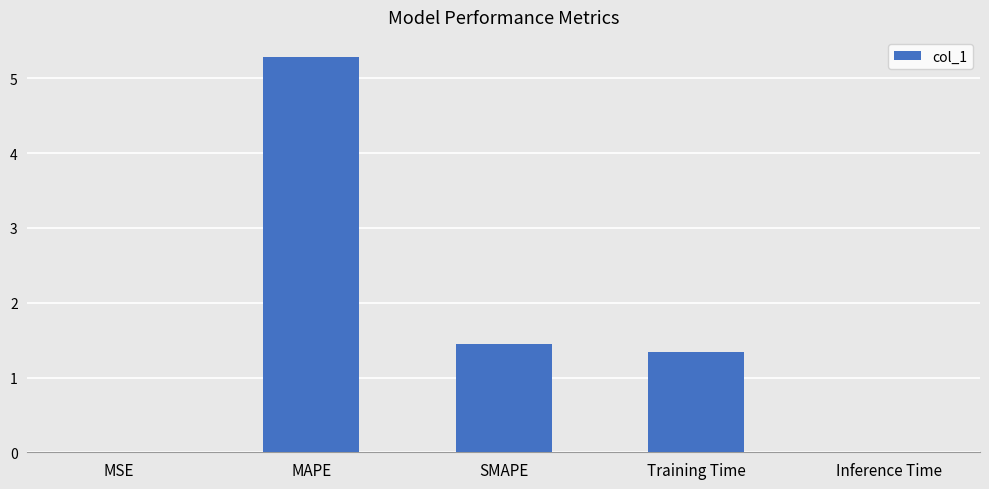

At which label is the value closest to 2?

SMAPE